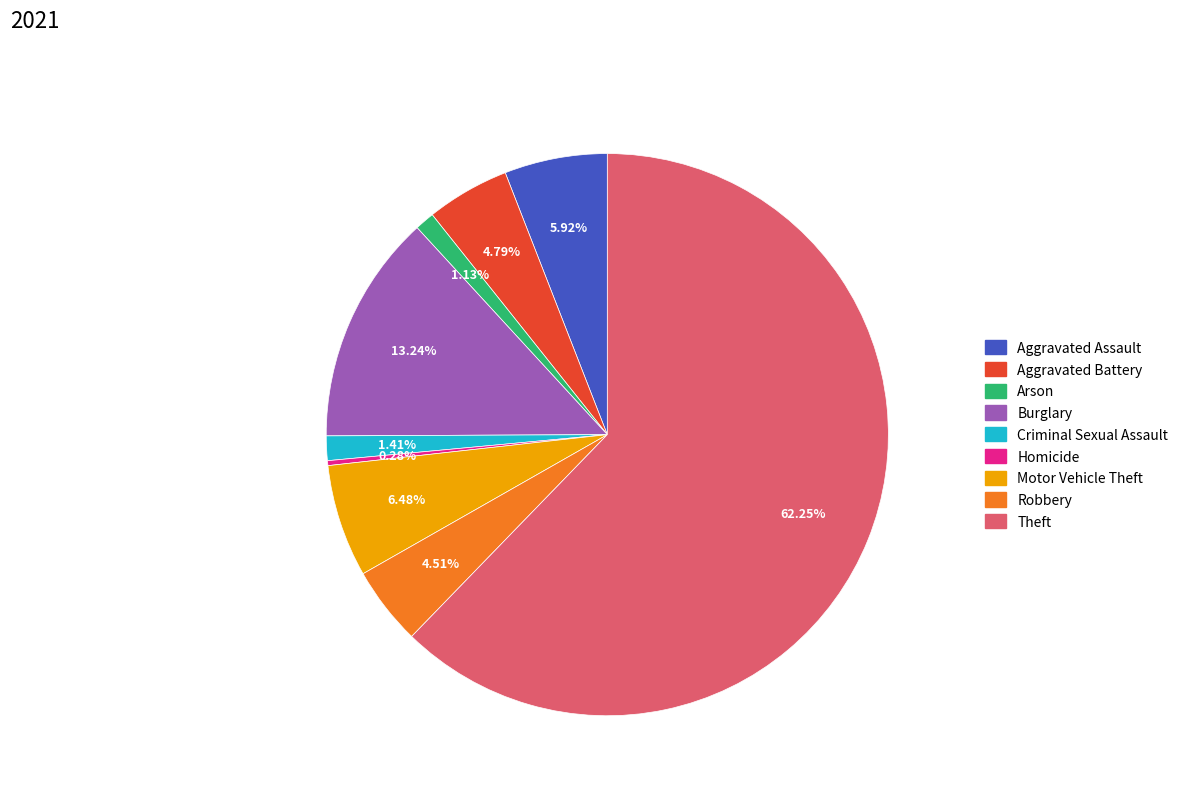

Which category has the biggest portion of the pie?

Theft